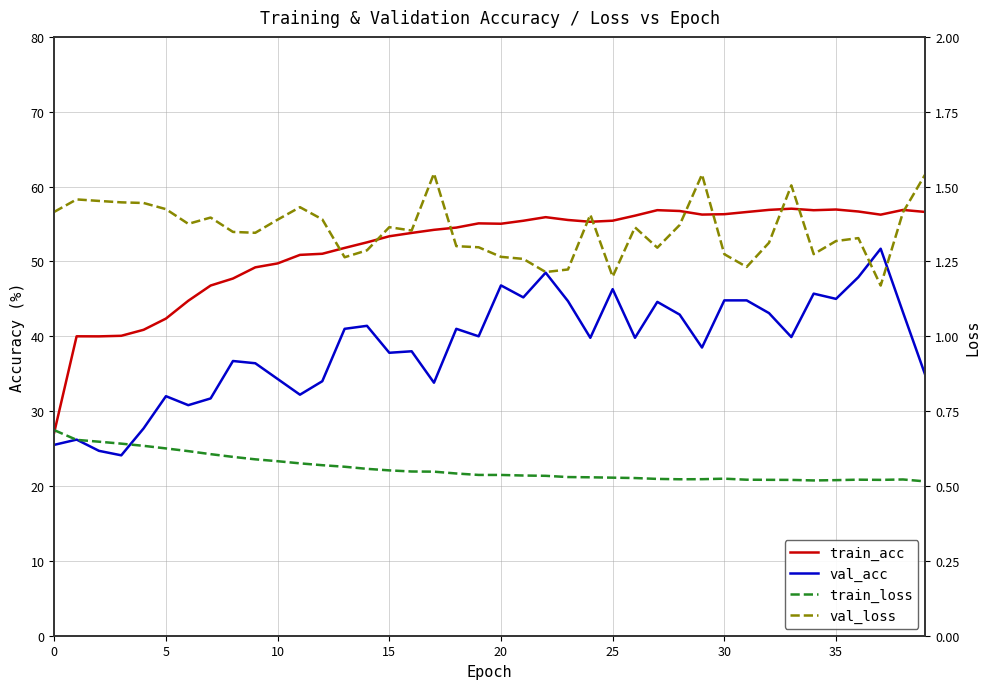

What is the label of the 33rd point from the left?

32